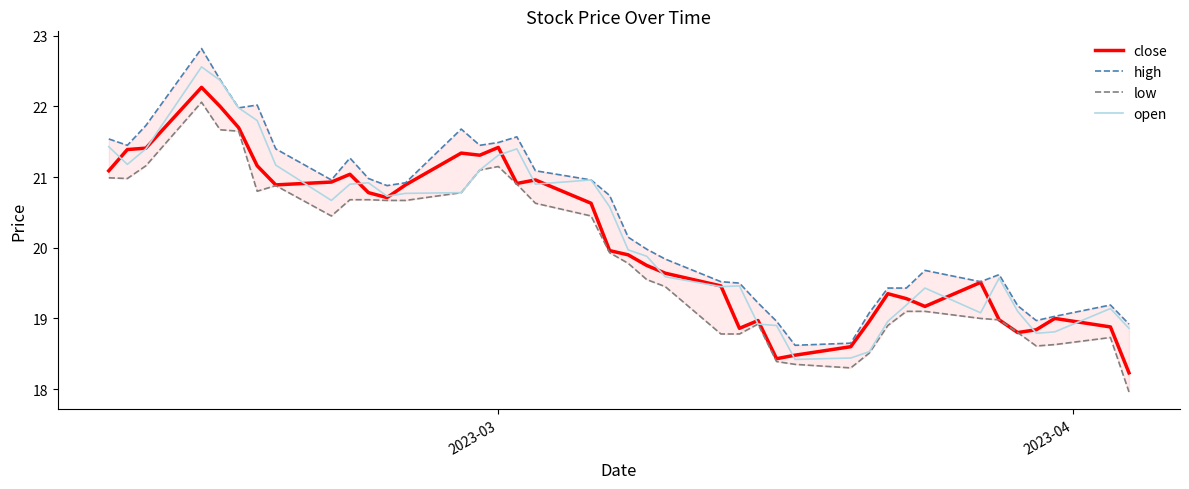

Which series has the largest total across all categories?

high